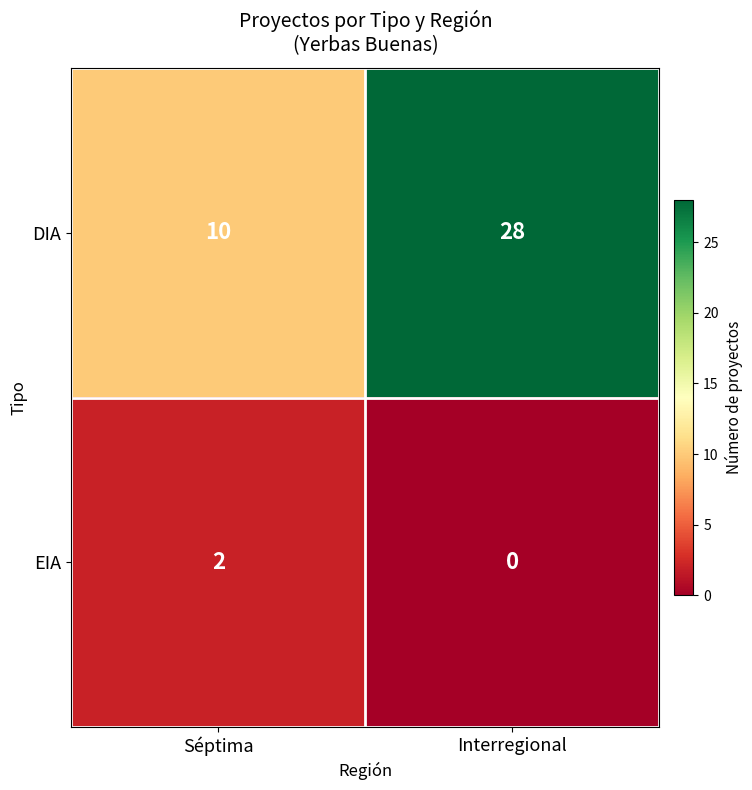

How many positive values does the EIA series have?

1